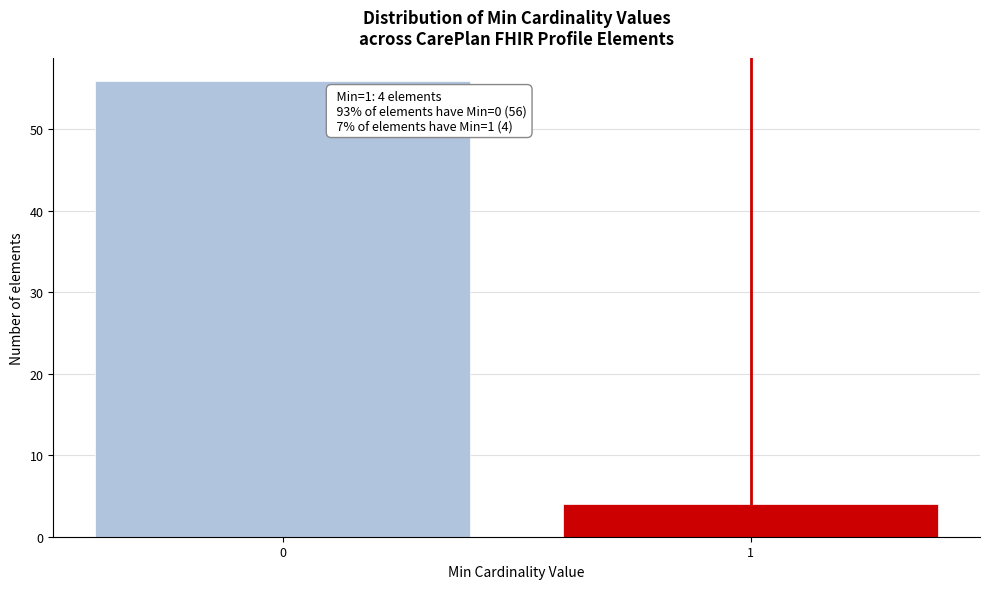

Reading left to right, extract all data points from this chart.

0=56	1=4